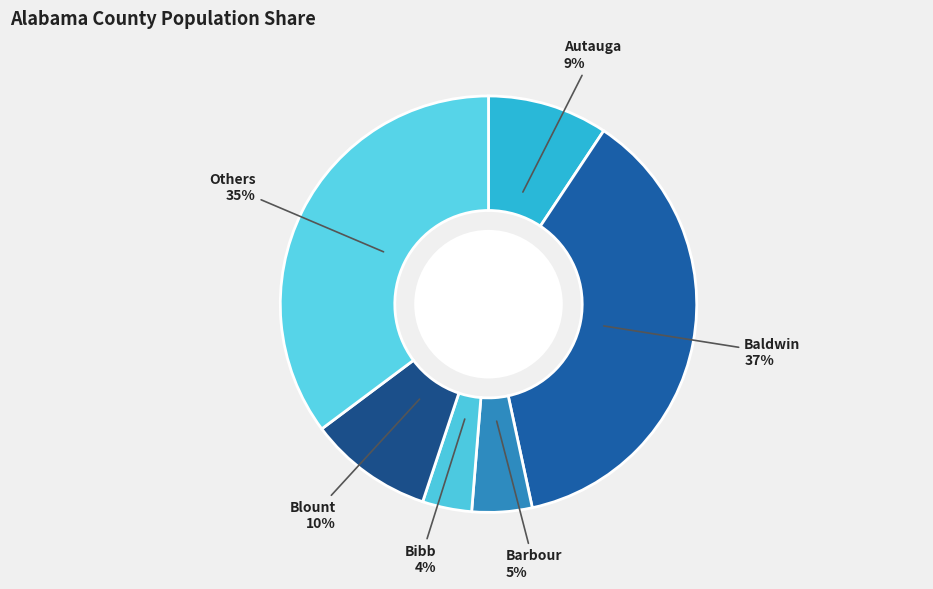

Which slice is the largest?

Baldwin